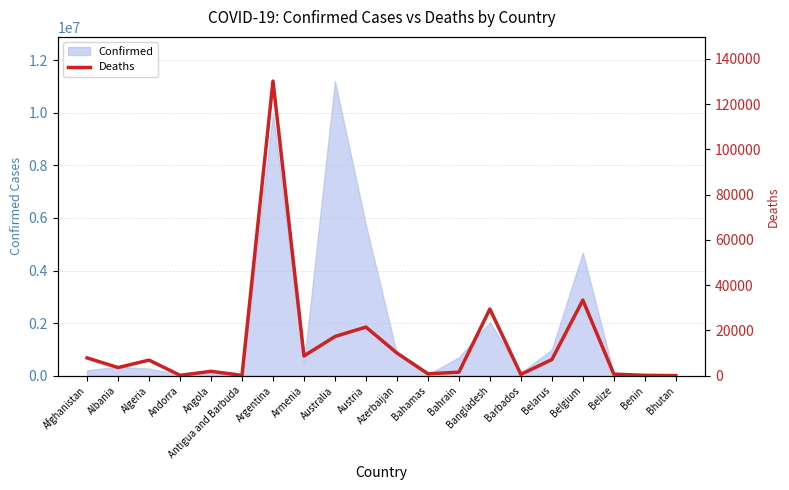

Which label corresponds to the smallest value in the chart?

Bhutan